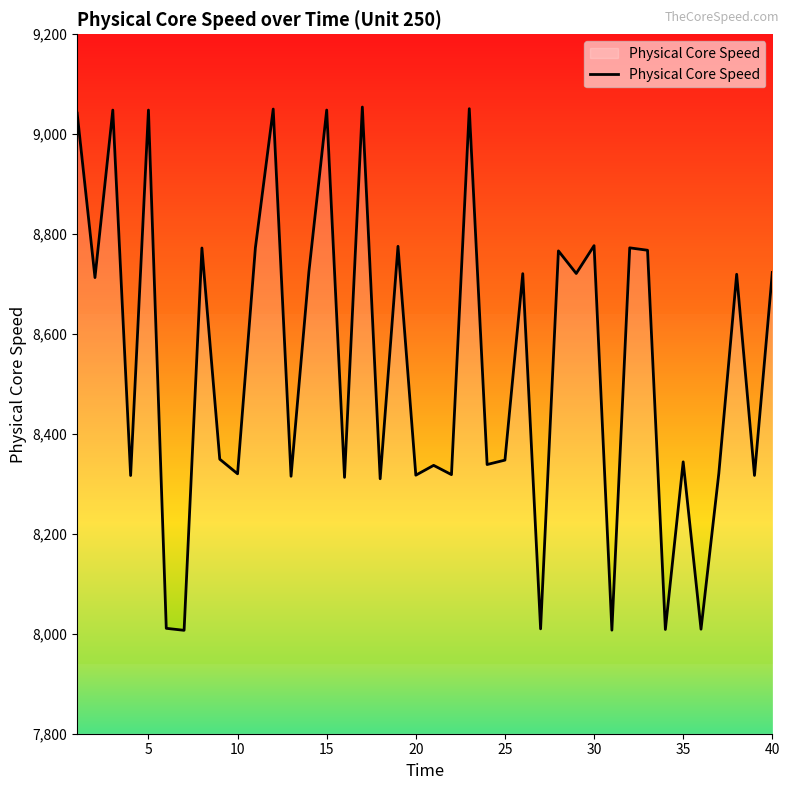

What is the difference between the maximum and minimum values?

1047.4